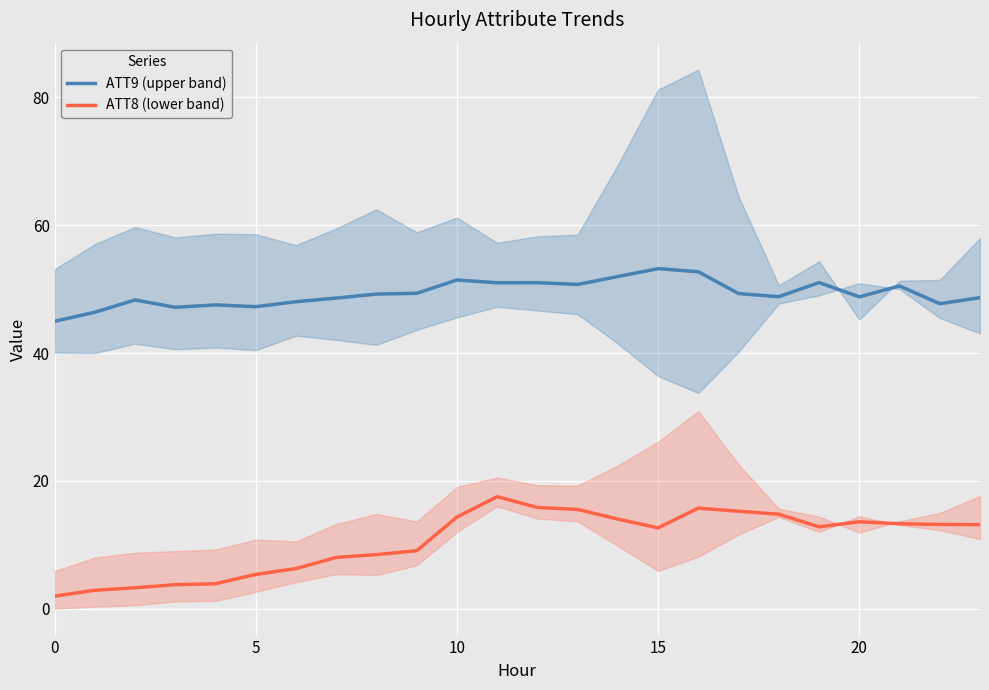

How many values in the ATT8 (lower band) series are below 13?

12